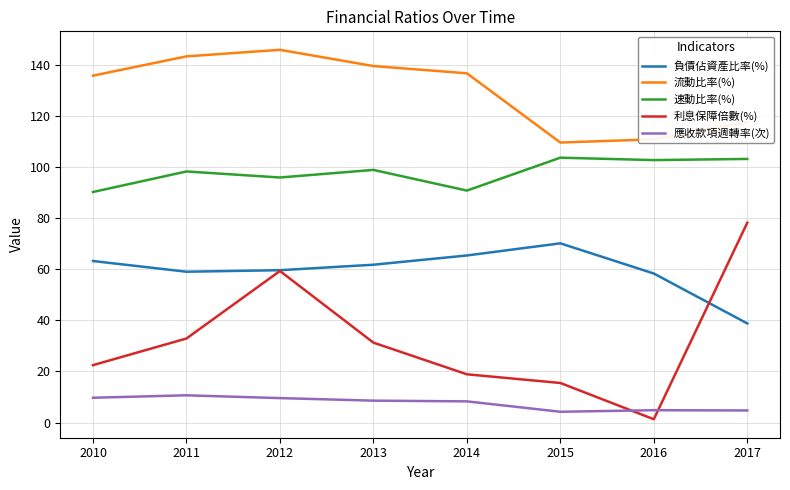

Is the value of 速動比率(%) at 2016 greater than the value of 利息保障倍數(%) at 2016?

Yes